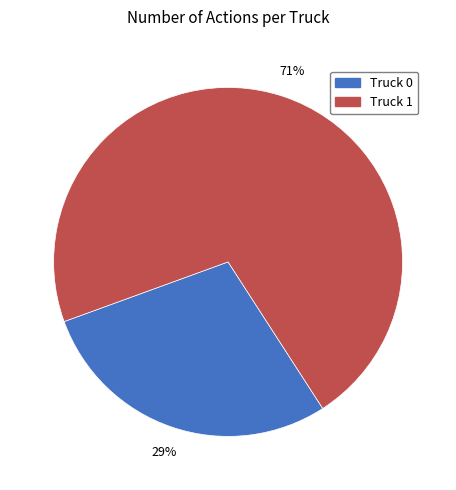

True or false: Truck 1 accounts for 64% of the total.

False